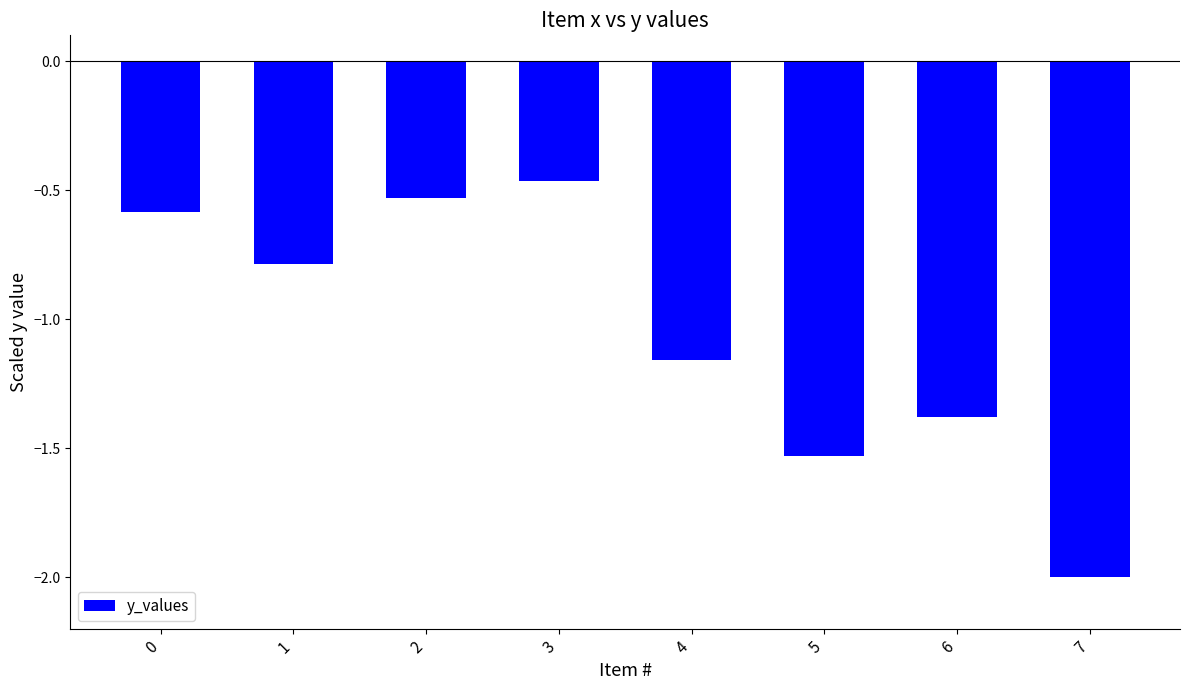

What is the minimum value shown in the chart?

-2.0